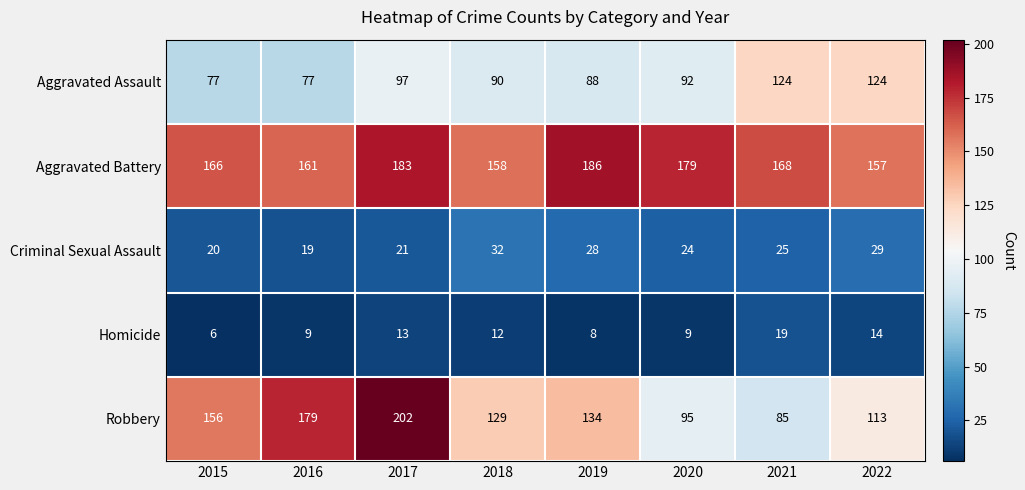

What is the difference between the second highest and second lowest values in the Homicide series?

6